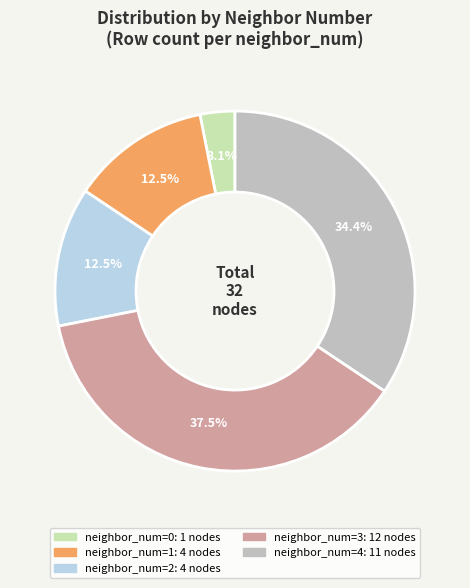

How many slices are in this pie chart?

5